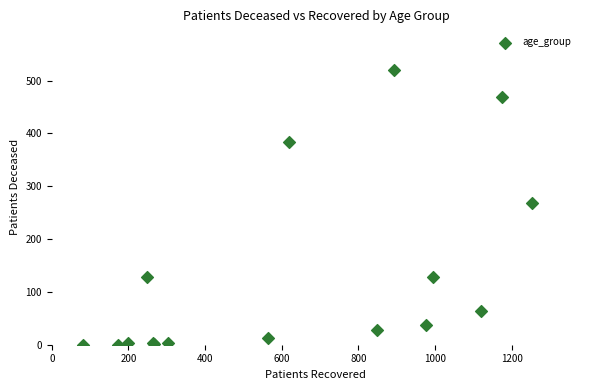

What Y value in the scatter plot is closest to 260?

268